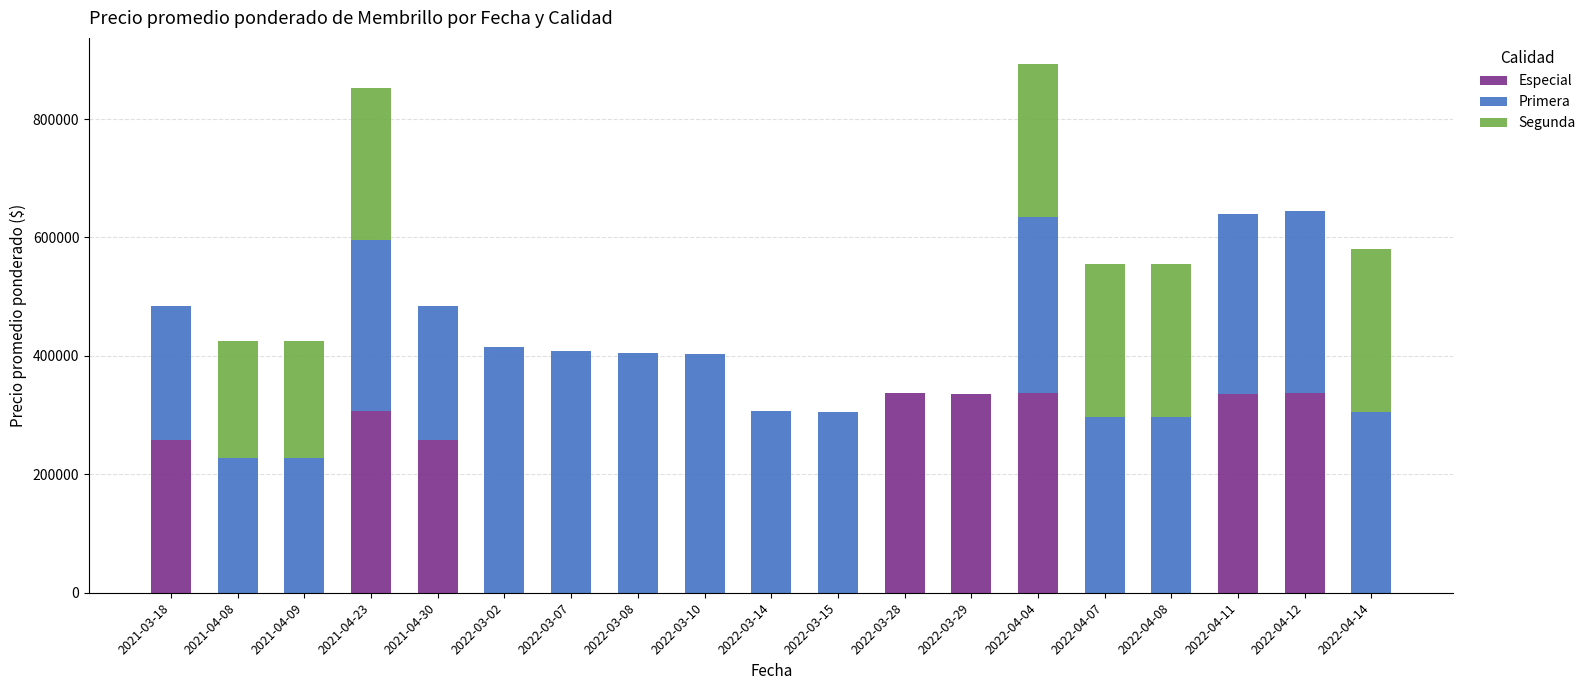

What is the highest value of the Especial series?

337500